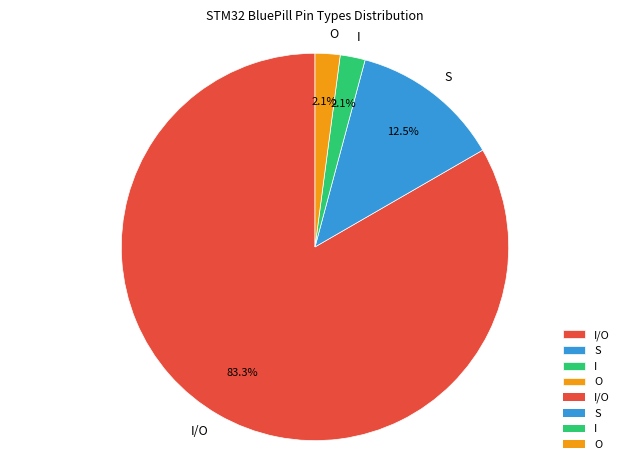

True or false: S accounts for 18% of the total.

False